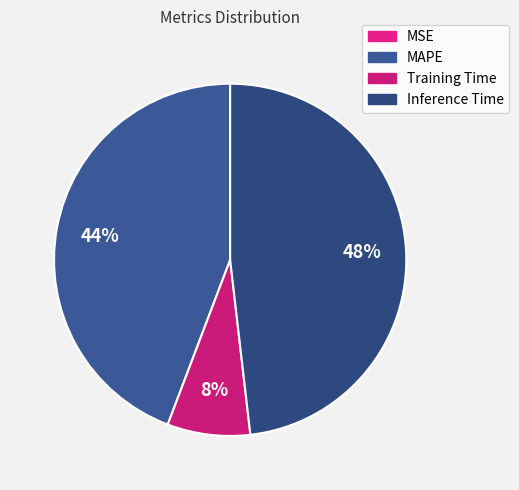

What is the smallest slice in the pie chart?

MSE